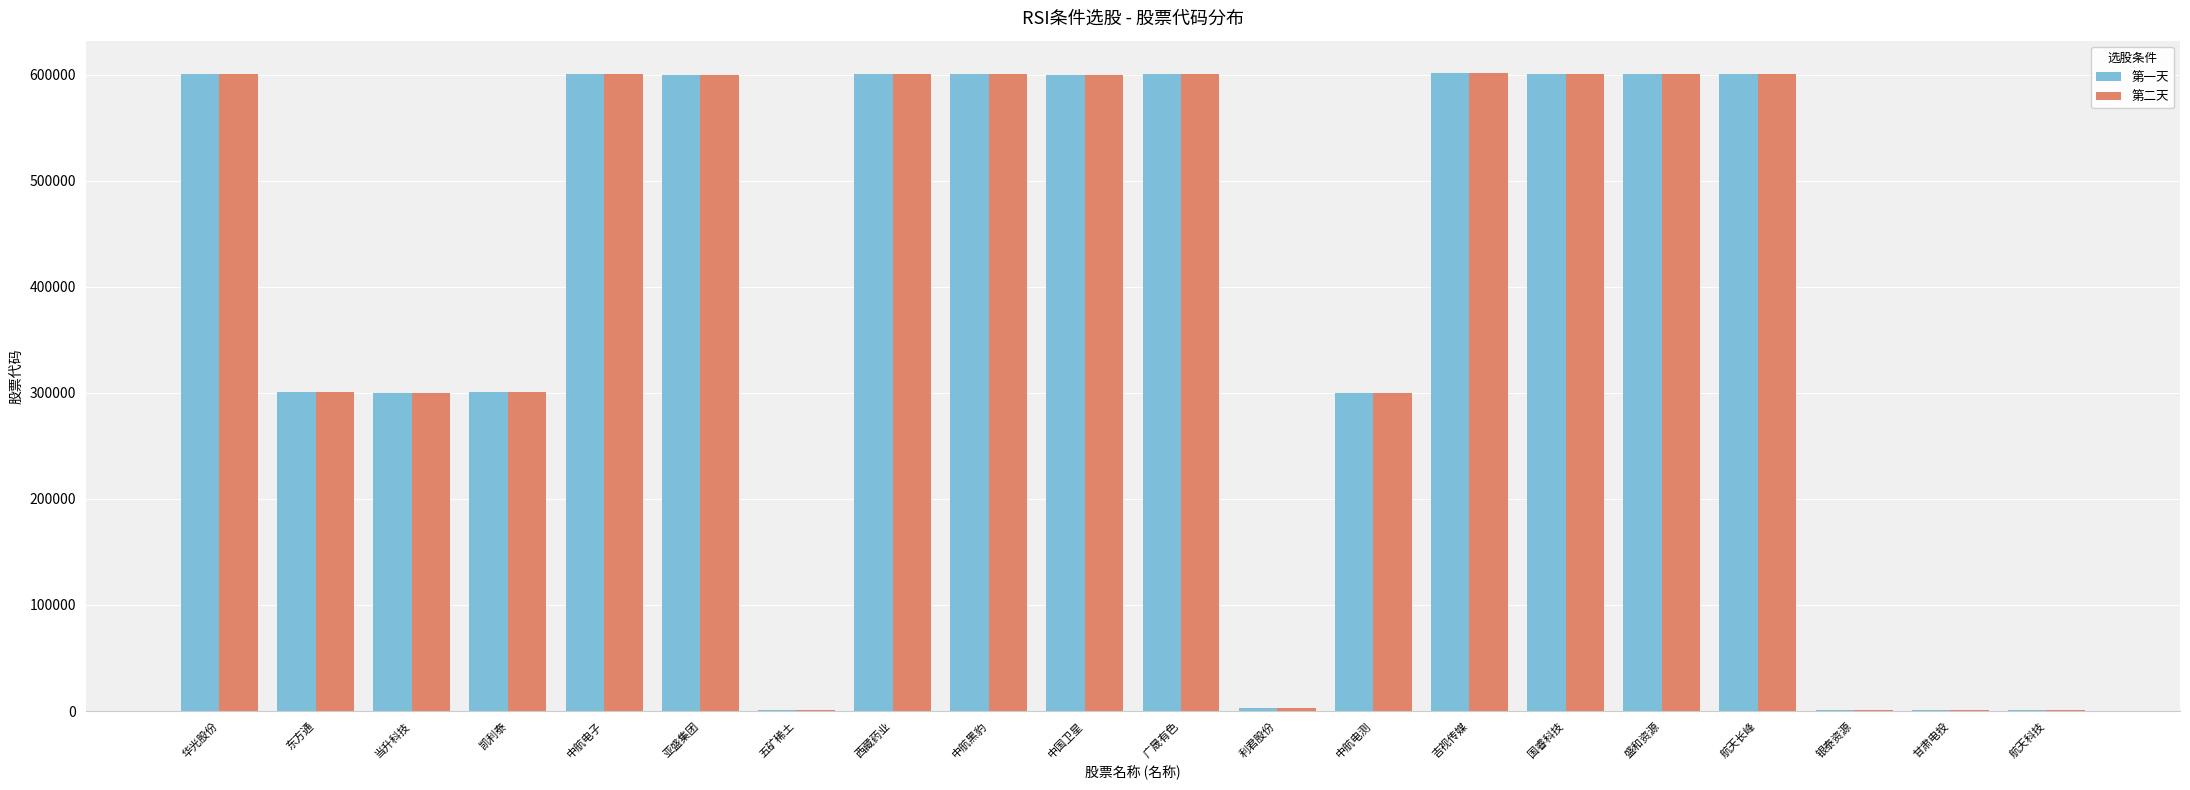

How many groups of bars are there?

20